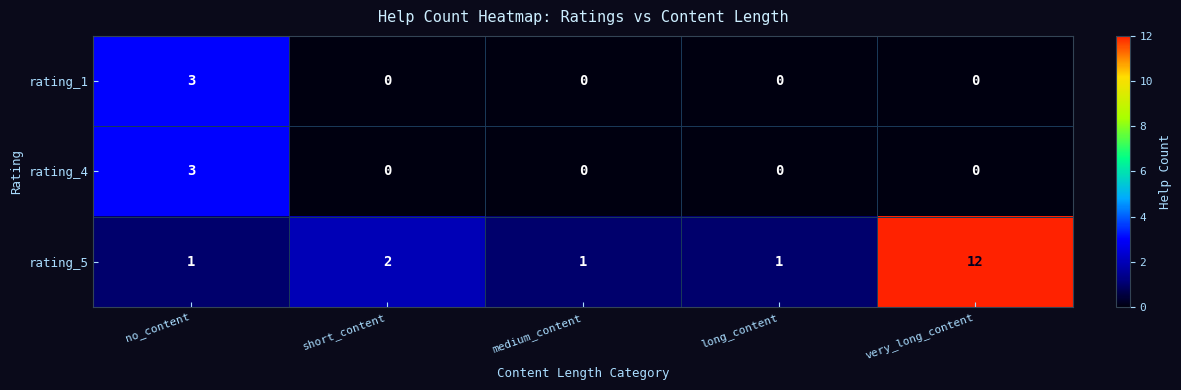

Which series has the widest spread of values?

rating_5